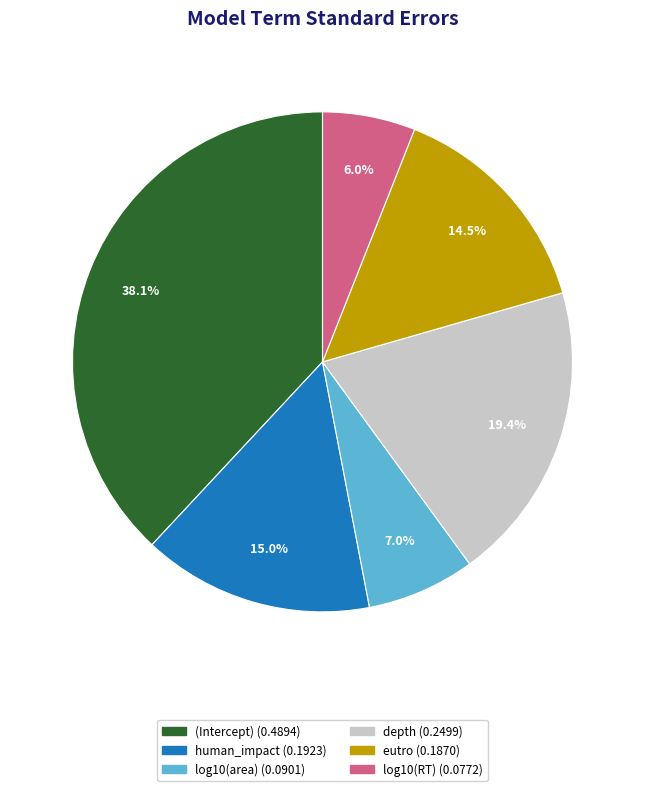

How many segments does this pie chart have?

6